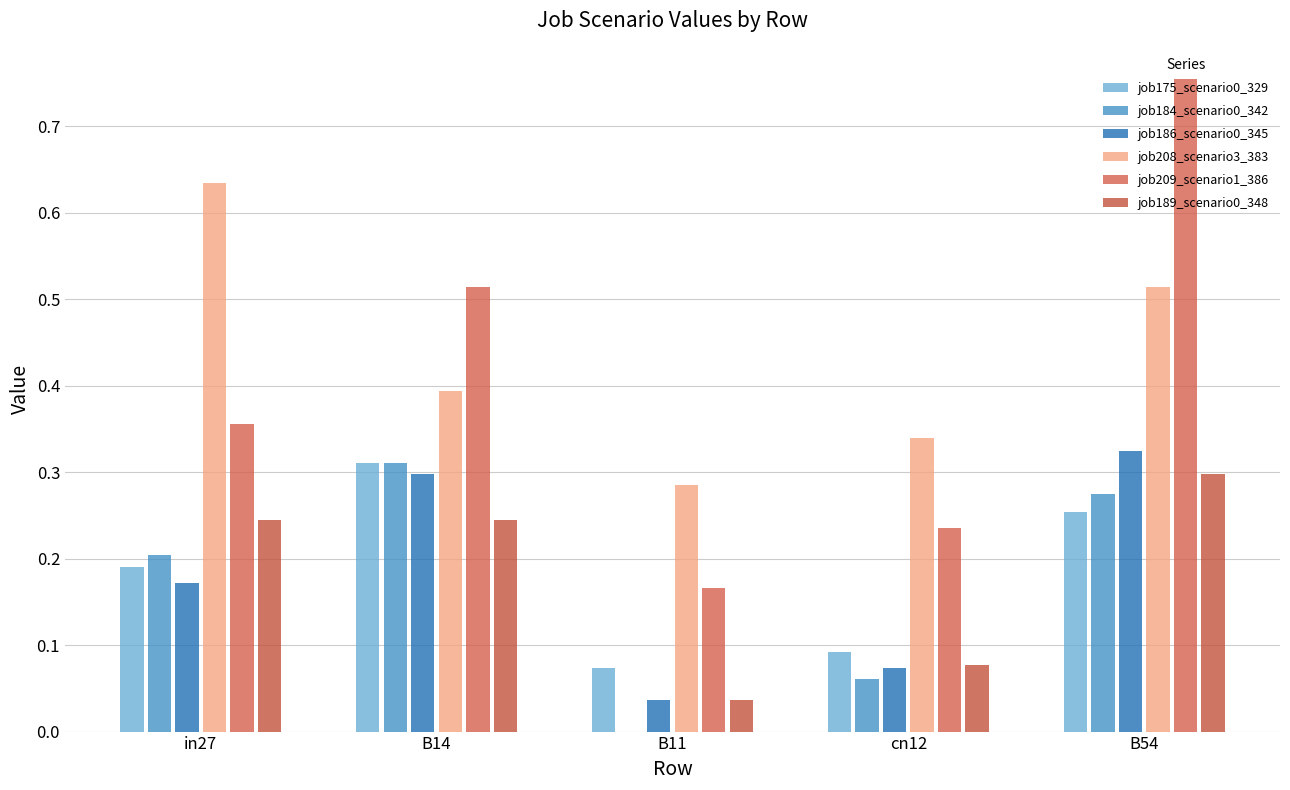

The value of job189_scenario0_348 at B14 is 0.1. True or false?

False